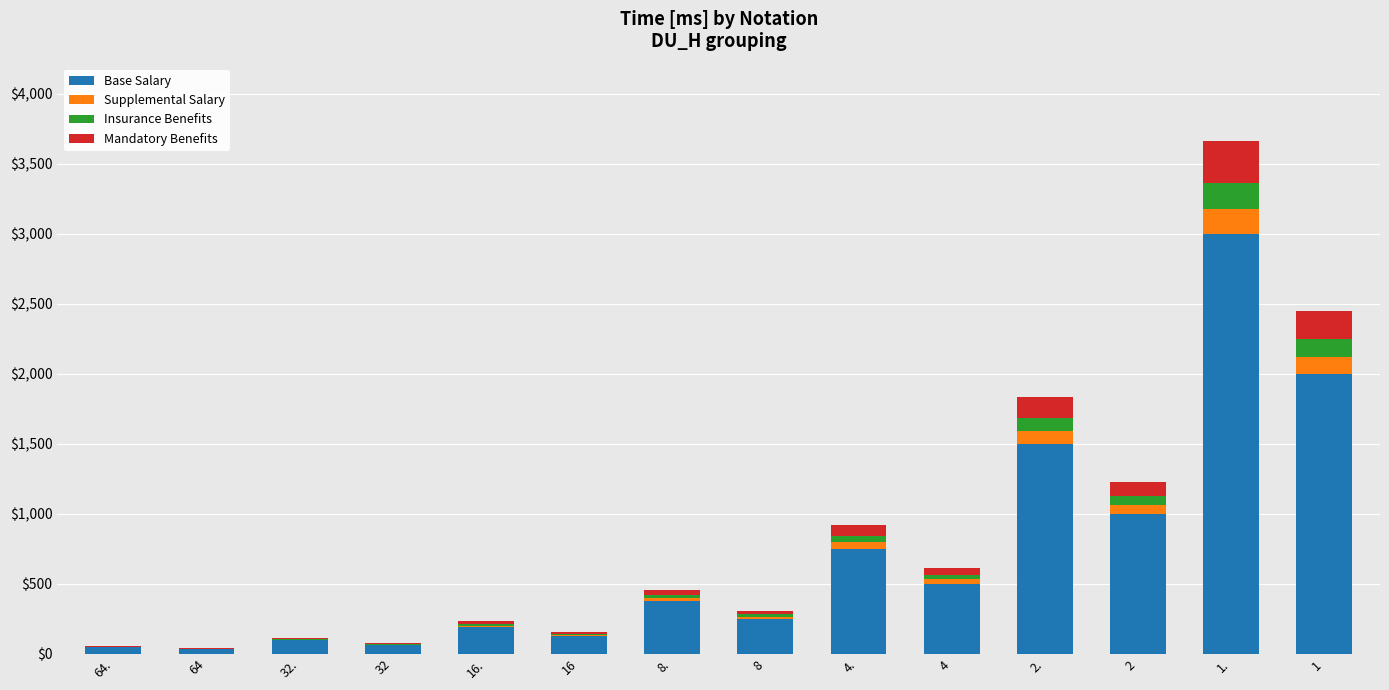

At which category is the sum across all series the highest?

1.